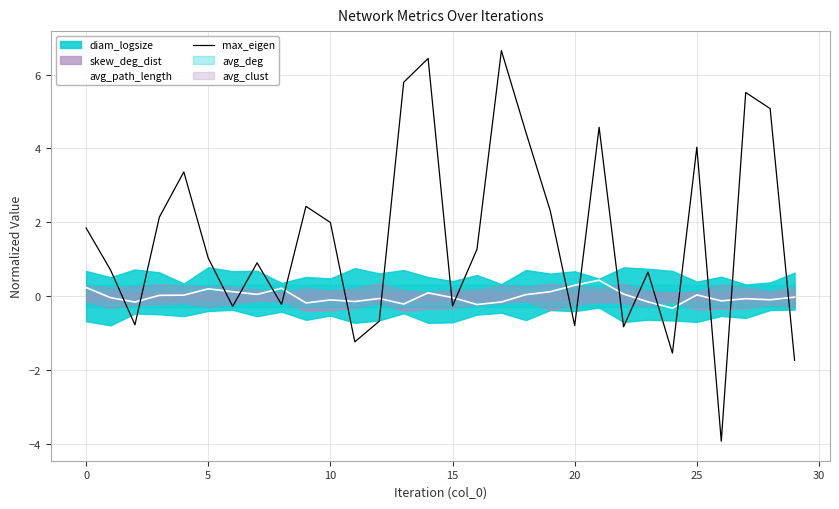

What is the difference between the maximum and minimum values in the avg_path_length series?

0.8